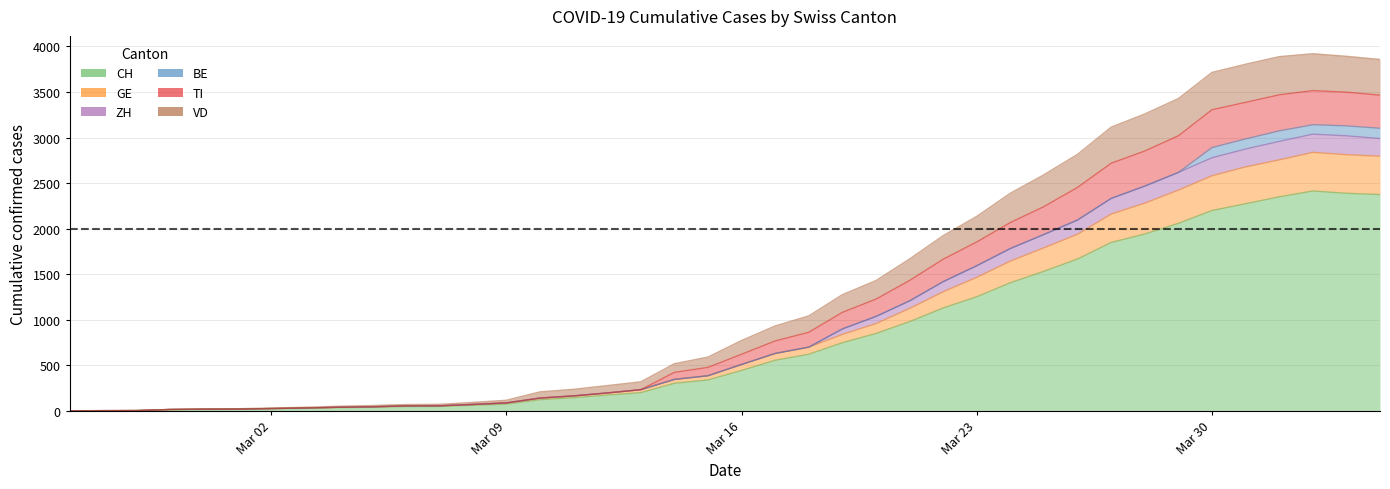

What position from the right is 2020-03-28?

8